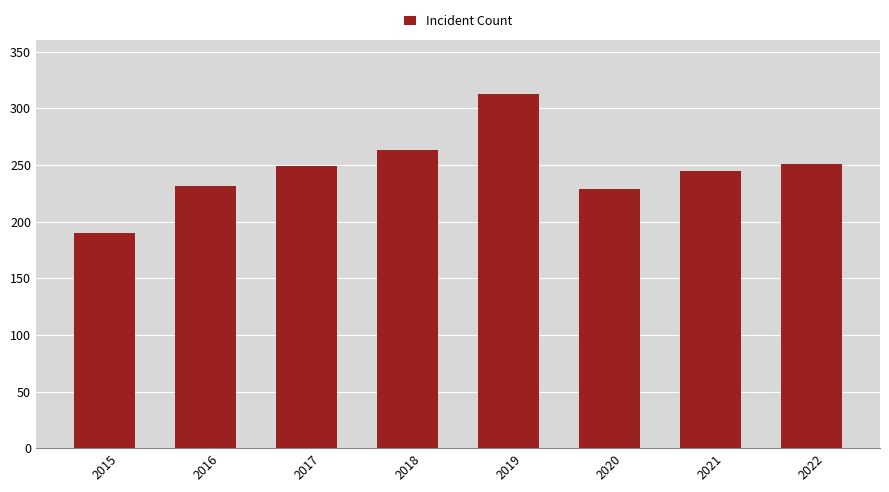

What is the value of the 2nd bar from the left?

231